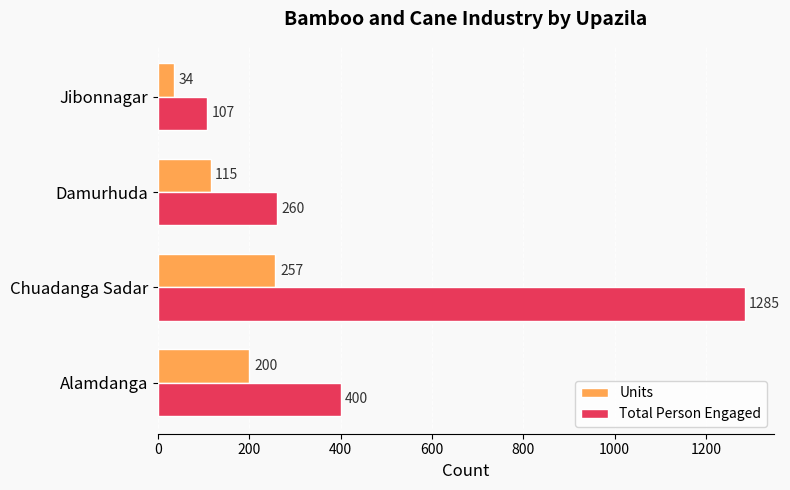

At how many categories does at least one series exceed 798?

1